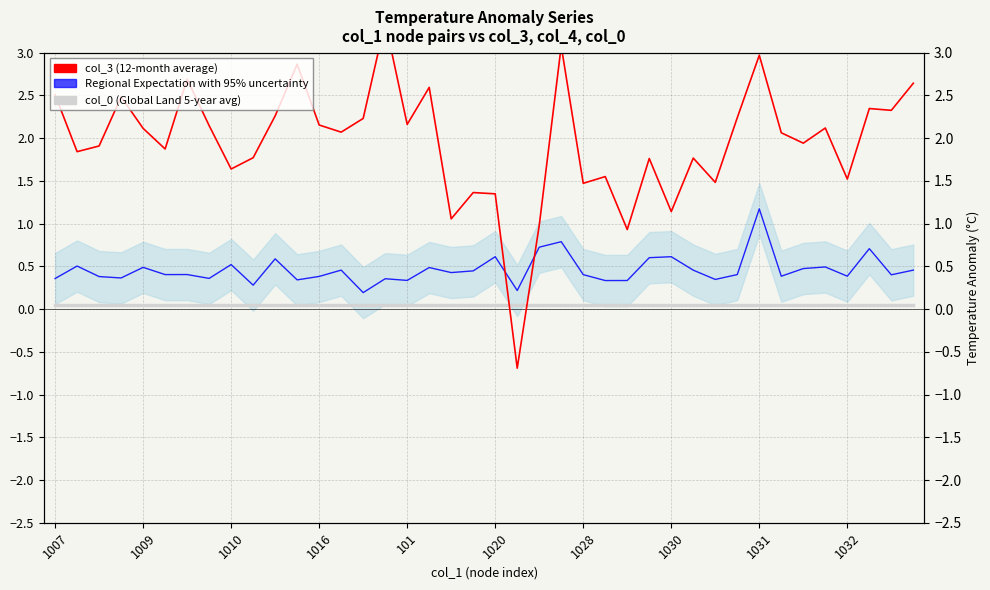

True or false: col_3 (12-month average) has a value of 3.6 at 1007.

False